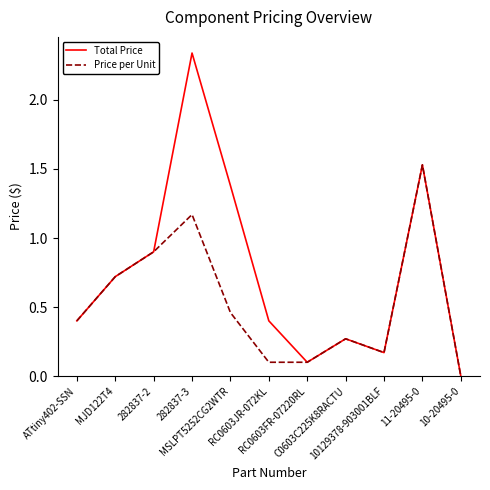

Where is the first local maximum for Total Price?

282837-3